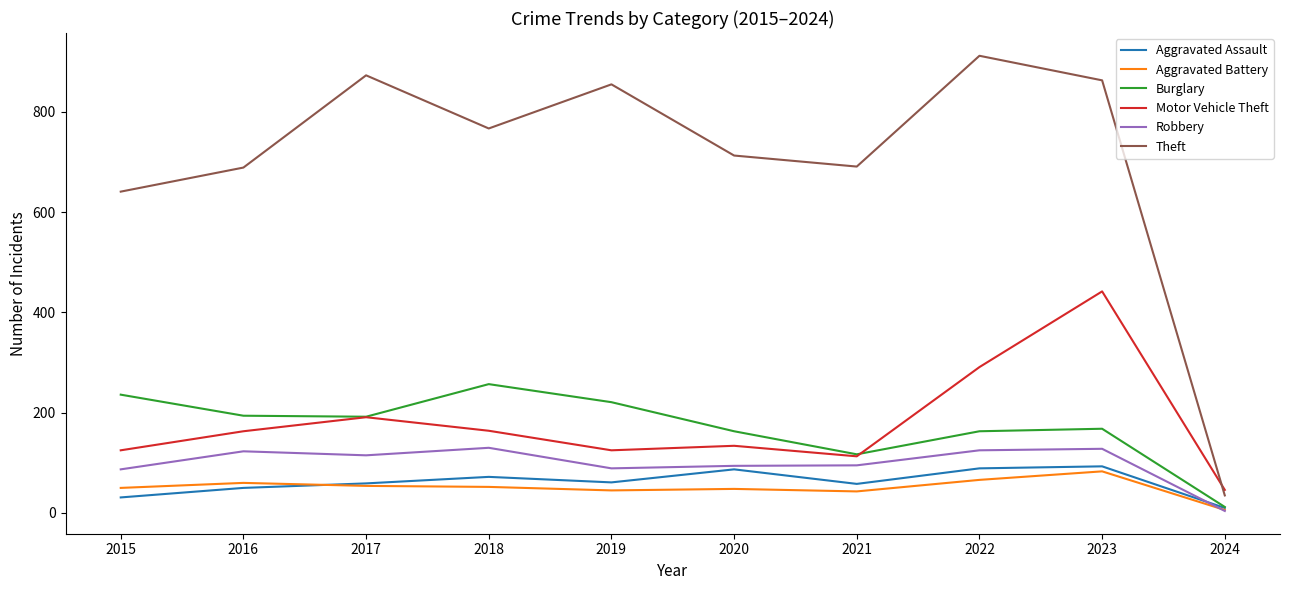

What is the lowest value of the Aggravated Assault series?

10